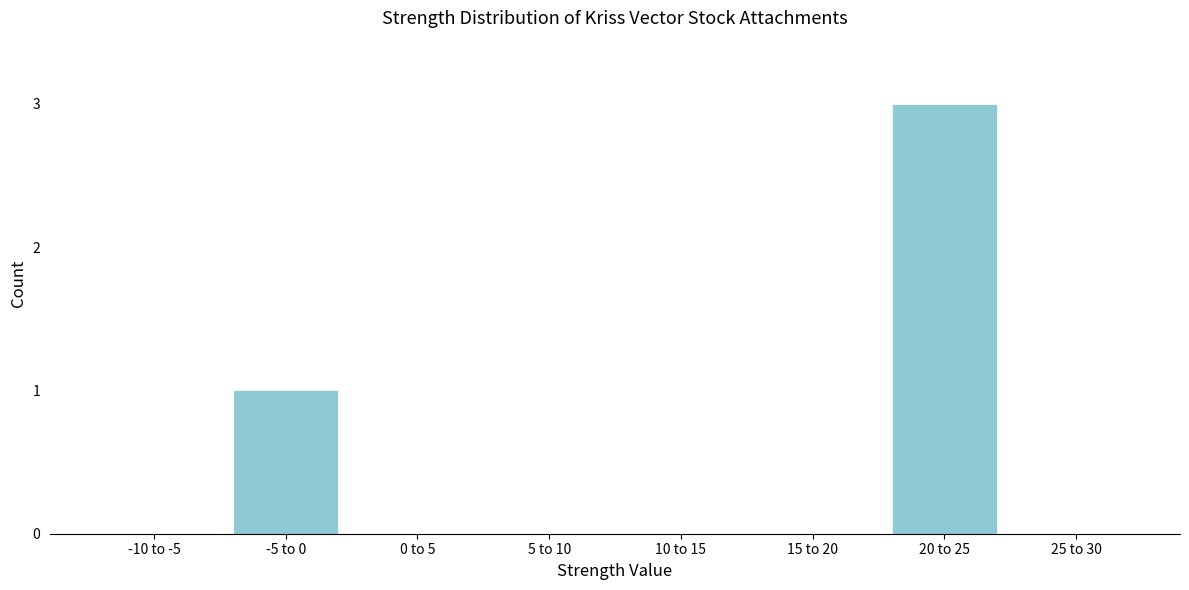

Reading left to right, transcribe all the data shown in this chart.

-10 to -5=0	-5 to 0=1	0 to 5=0	5 to 10=0	10 to 15=0	15 to 20=0	20 to 25=3	25 to 30=0